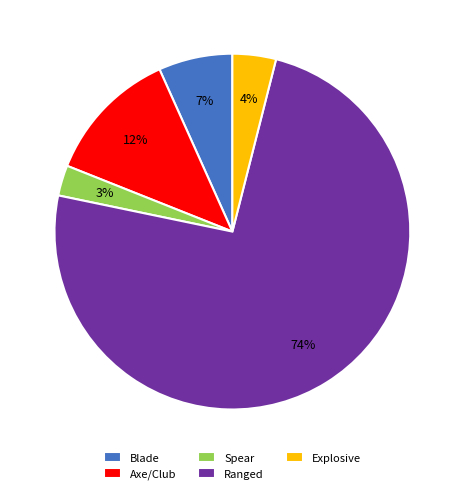

Is there a majority slice in this chart?

Yes